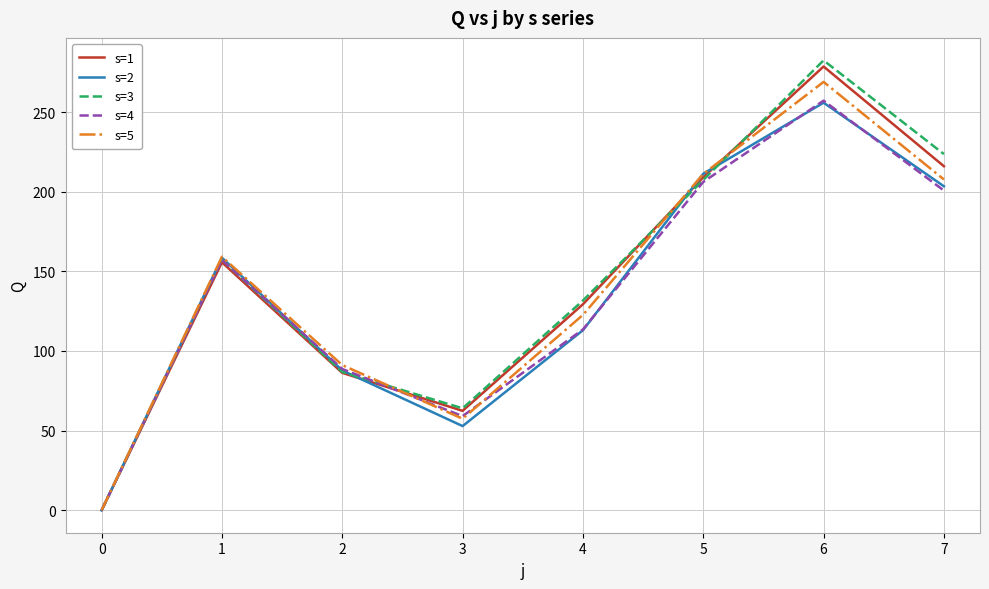

Count the number of data series in this chart.

5